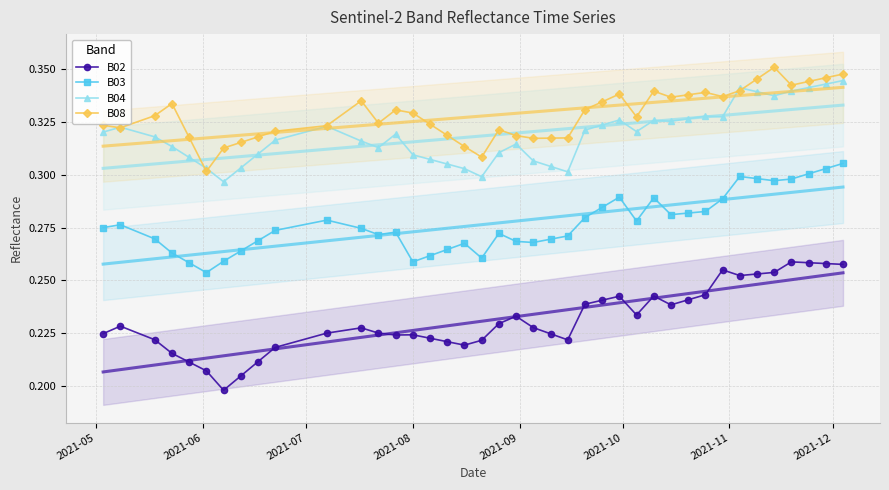

What are all the series names shown in the legend?

B02, B03, B04, B08